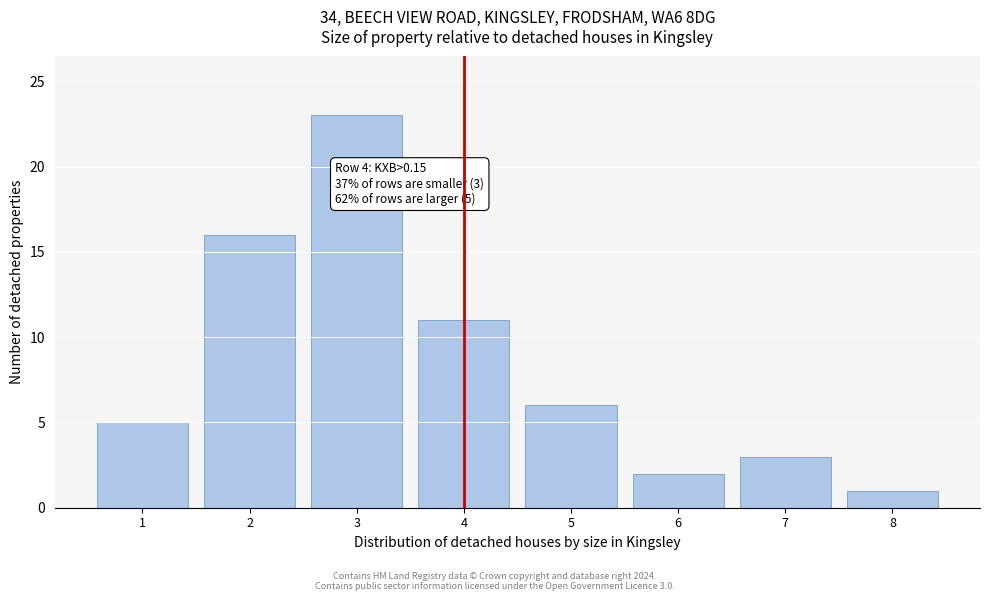

Reading left to right, extract all data points from this chart.

5	16	23	11	6	2	3	1